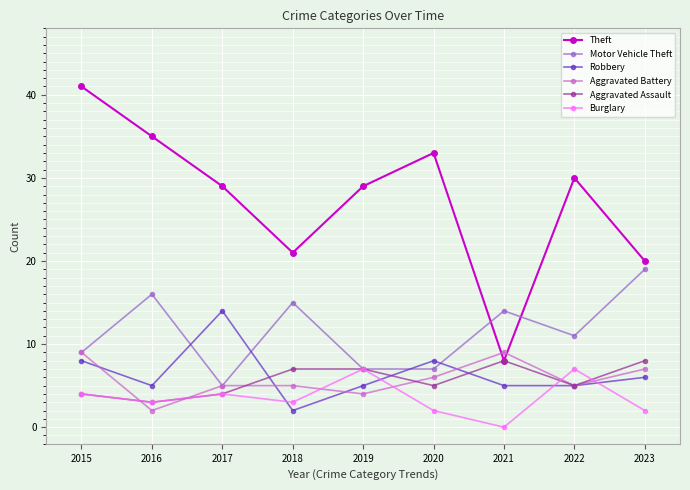

True or false: Theft and Robbery intersect in this chart.

False